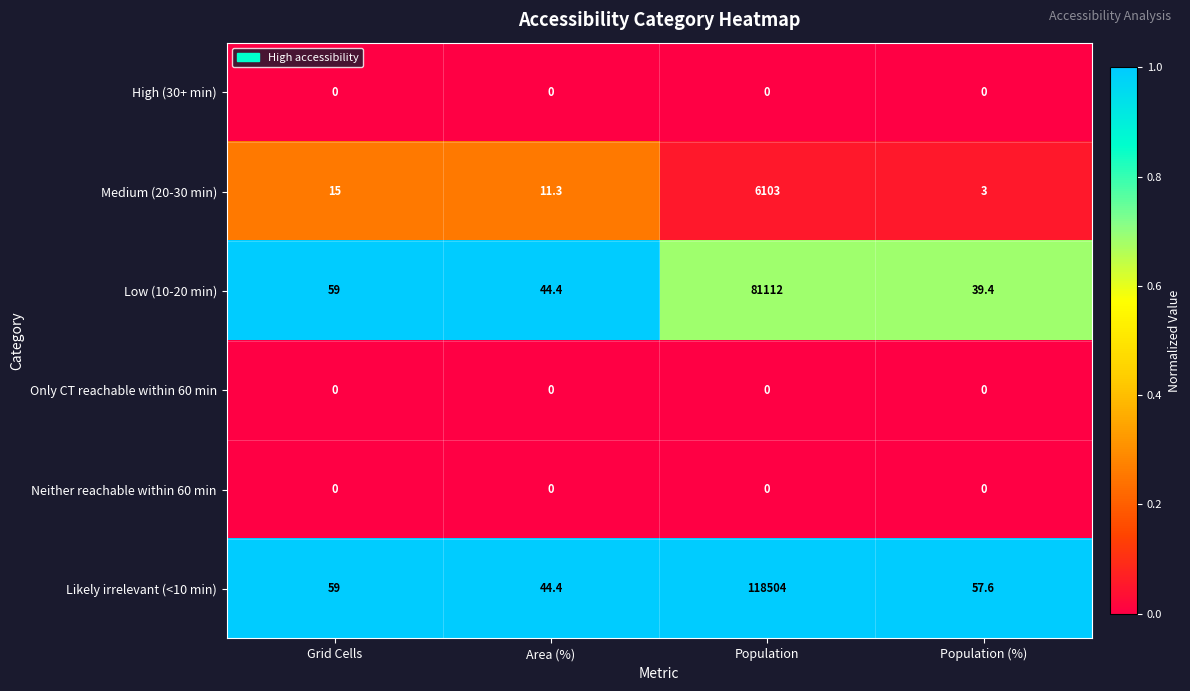

Reading left to right, list all the values displayed in this chart.

High (30+ min): 0.0	0.0	0.0	0.0
Medium (20-30 min): 15.0	11.3	6103.0	3.0
Low (10-20 min): 59.0	44.4	81112.0	39.4
Only CT reachable within 60 min: 0.0	0.0	0.0	0.0
Neither reachable within 60 min: 0.0	0.0	0.0	0.0
Likely irrelevant (<10 min): 59.0	44.4	118504.0	57.6